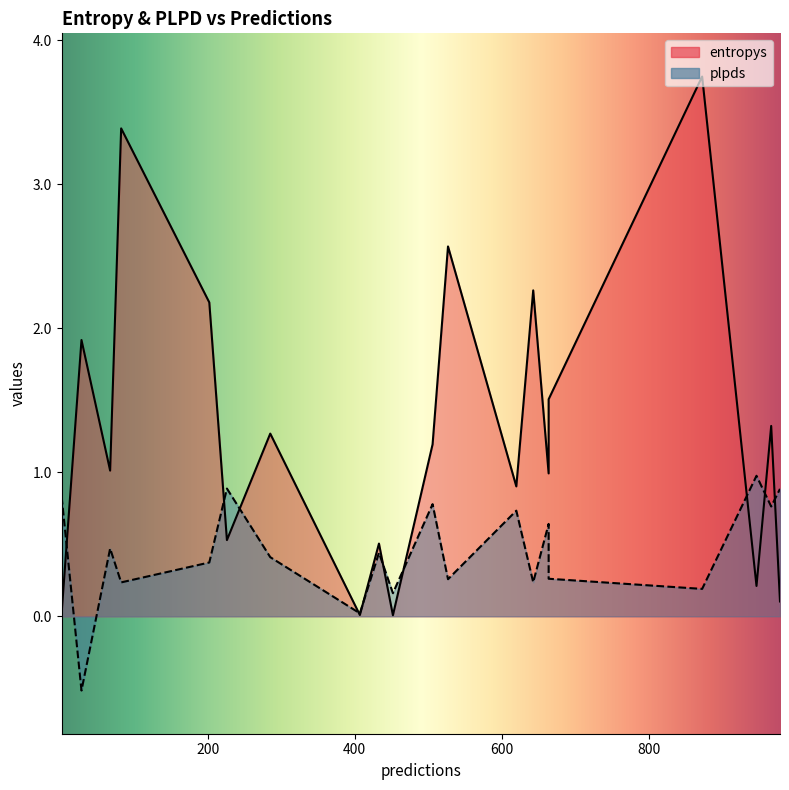

What are all the series names shown in the legend?

entropys, plpds